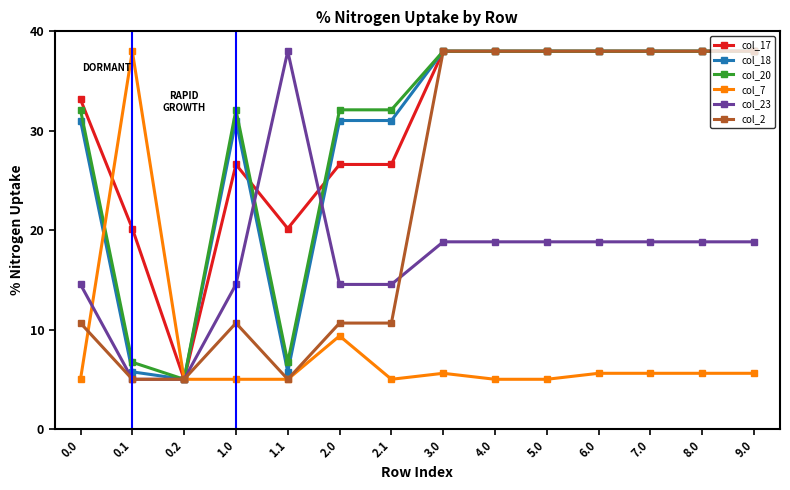

How many values in the col_20 series are below 38?

7